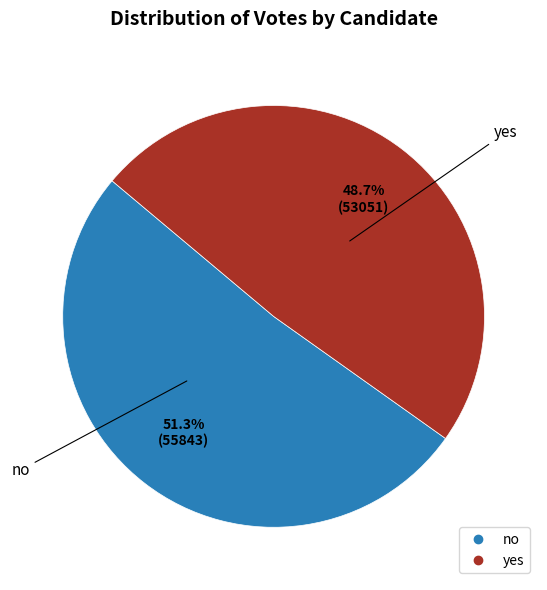

Which slice represents more than half of the pie?

no